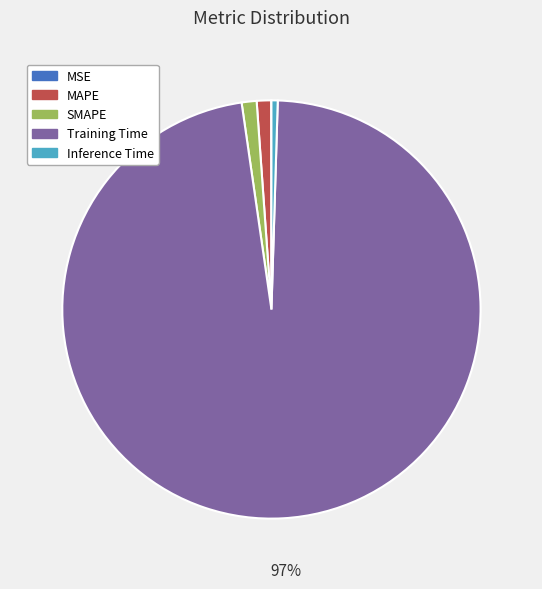

The Inference Time slice represents 0% of the pie. True or false?

True